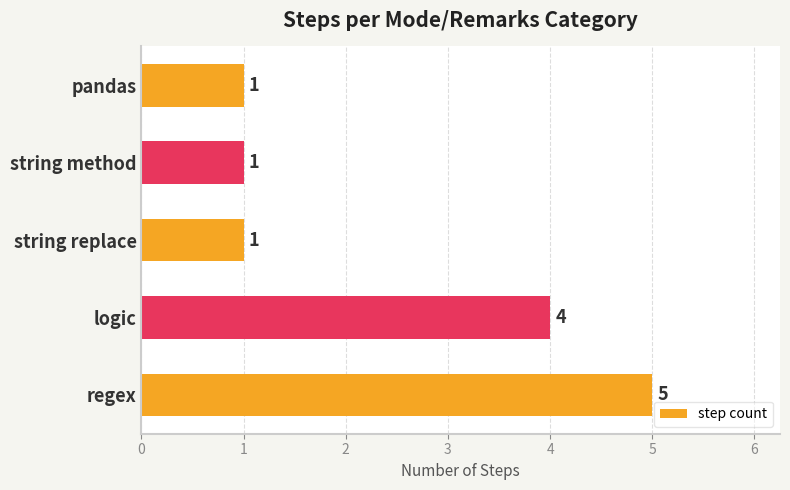

The value at logic is 4. True or false?

True